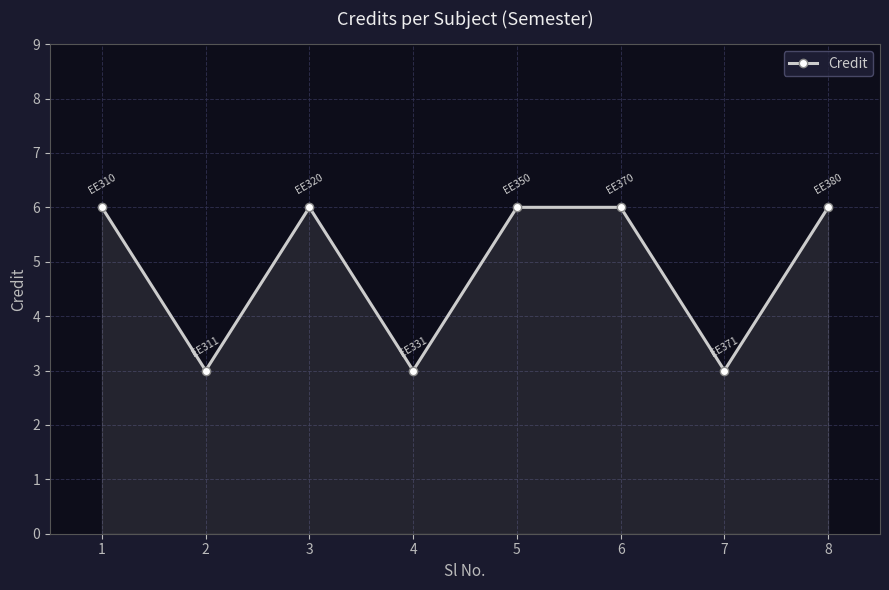

Reading left to right, extract all data points from this chart.

1=6	2=3	3=6	4=3	5=6	6=6	7=3	8=6